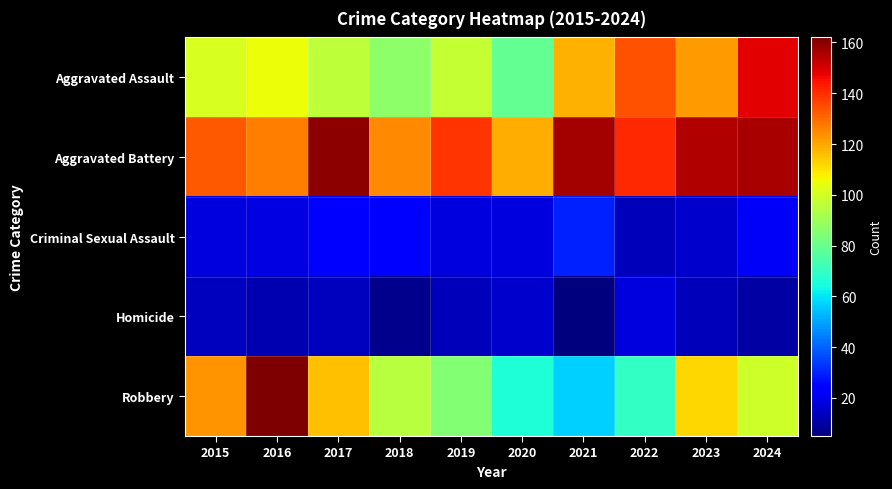

At how many categories does at least one series exceed 76?

10